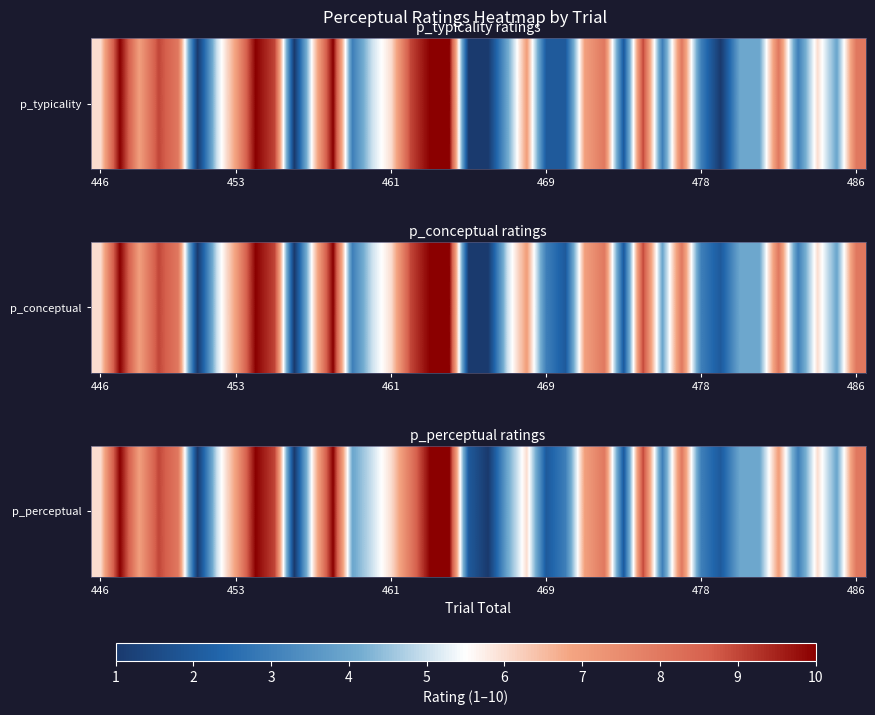

What is the difference between the values at 19 and 28?

7